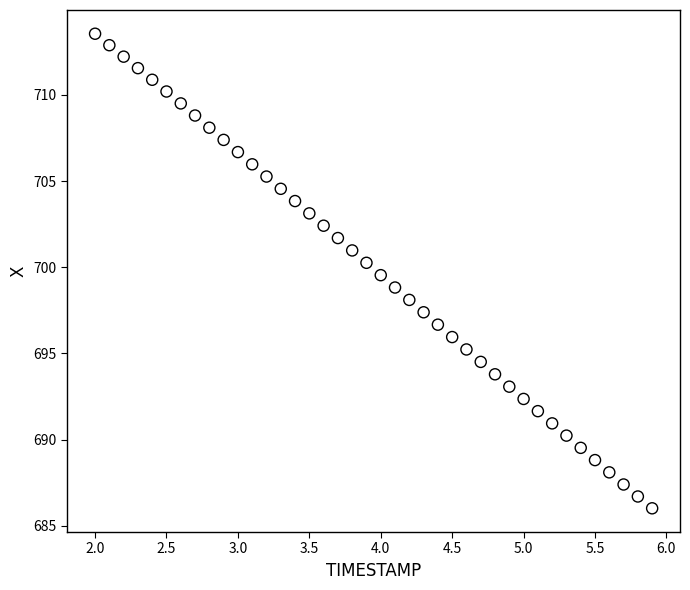

What is the range of Y values (max minus min)?

27.5